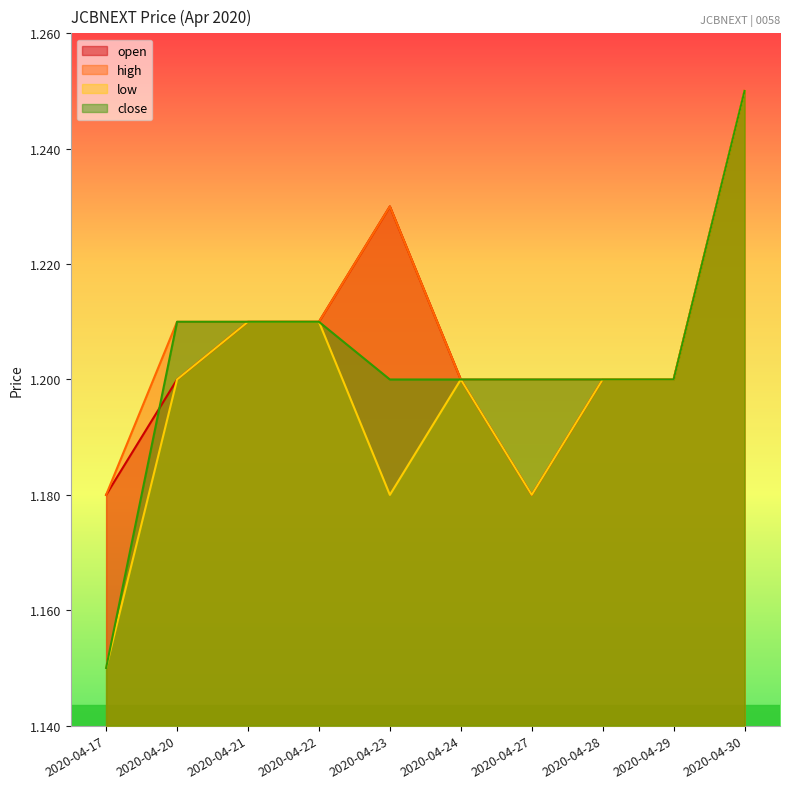

True or false: high and close cross at least once.

False